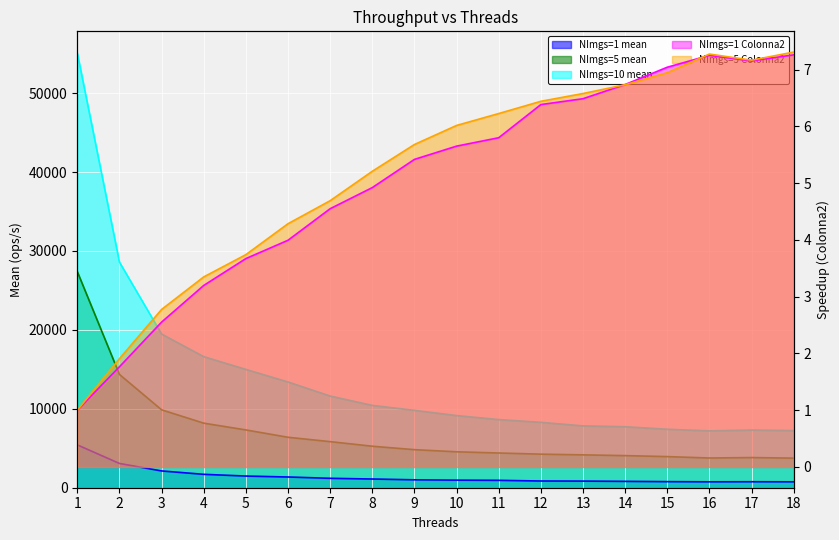

What is the value of the NImgs=1 mean point at the 15th from the left?

770.9